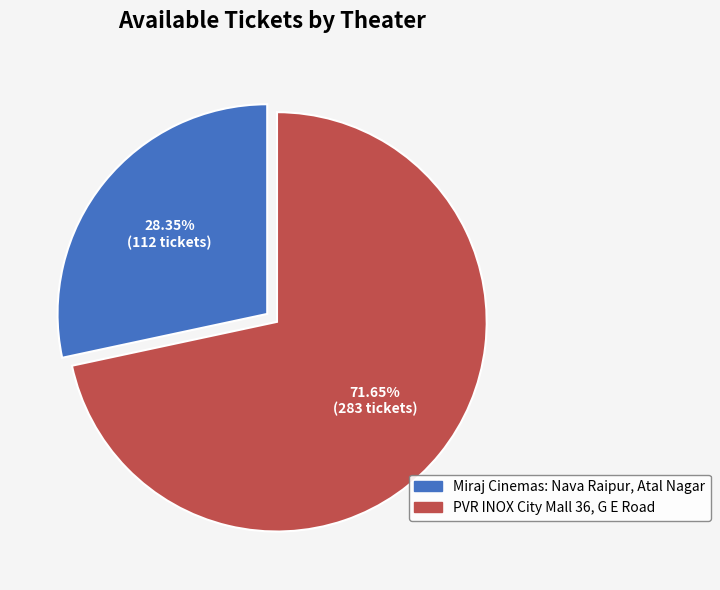

Approximately how many times larger is the value at PVR INOX City Mall 36, G E Road compared to Miraj Cinemas: Nava Raipur, Atal Nagar?

2.5